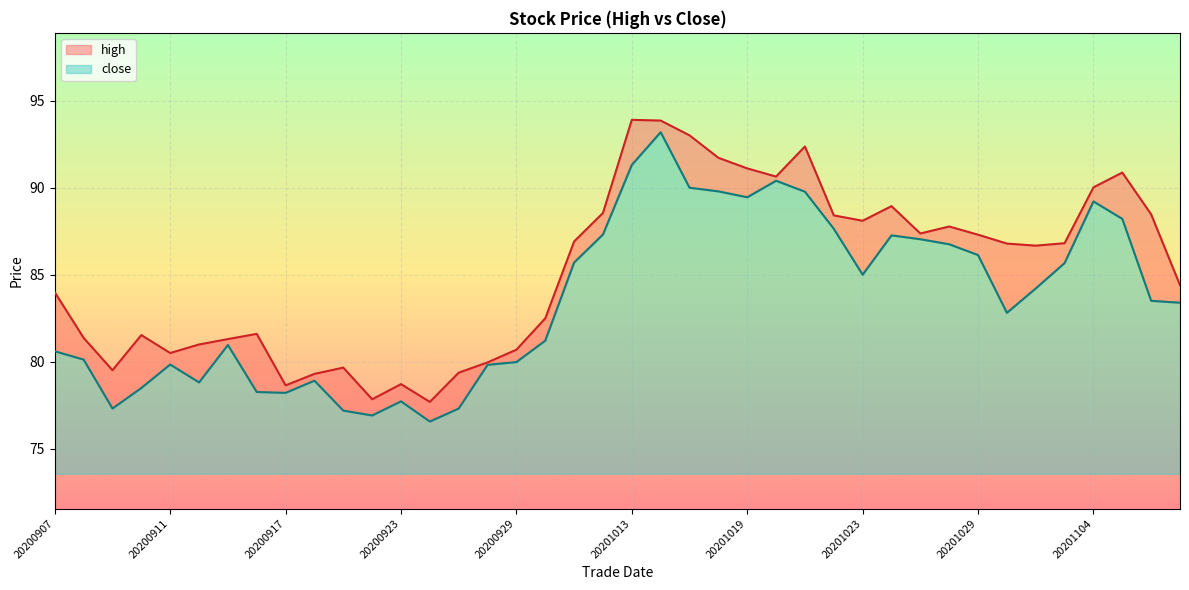

How many values in the close series are below 83?

19